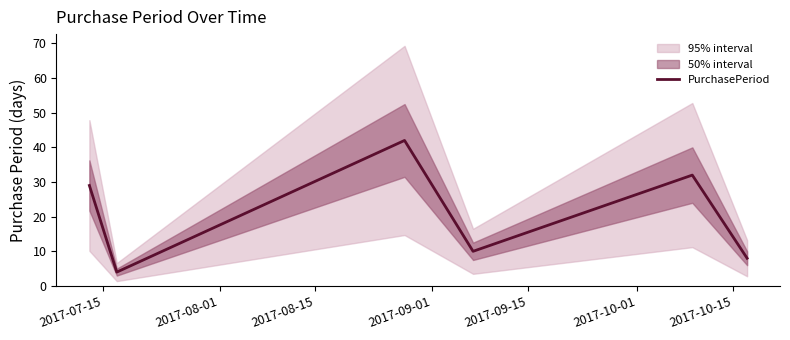

What is the minimum value for PurchasePeriod?

4